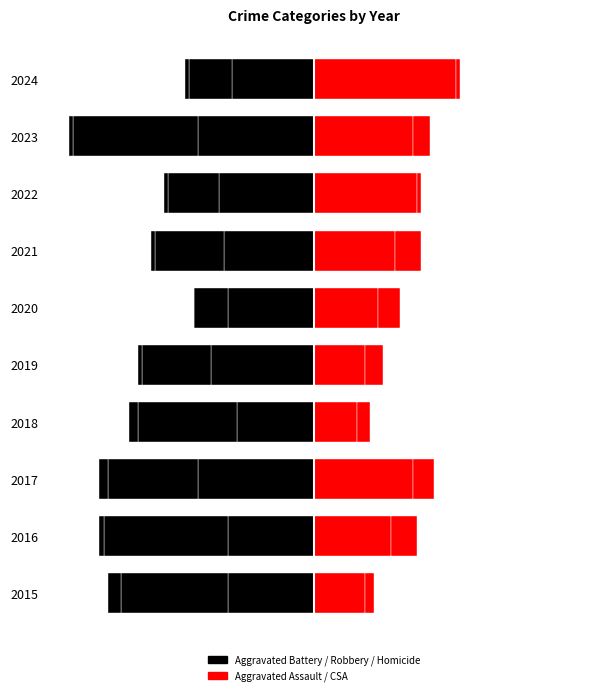

What is the difference between the second highest and minimum values in the Homicide (left) series?

2